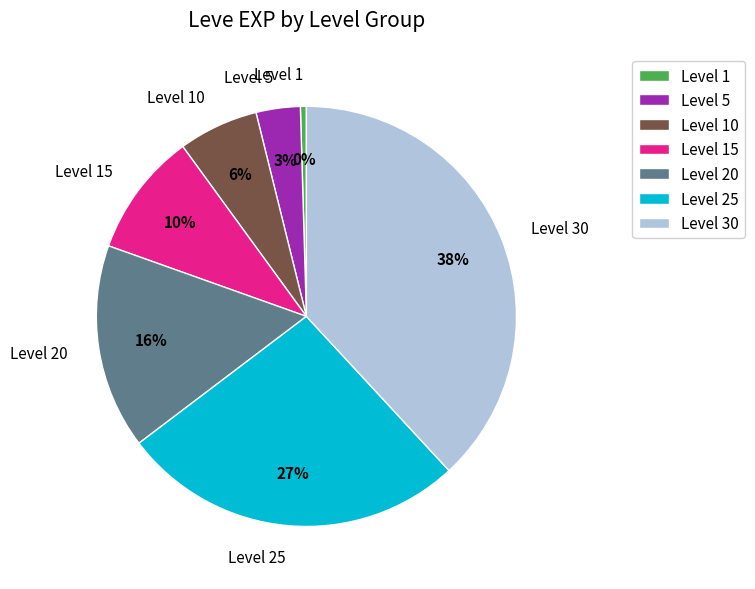

True or false: Level 15 accounts for 10% of the total.

True